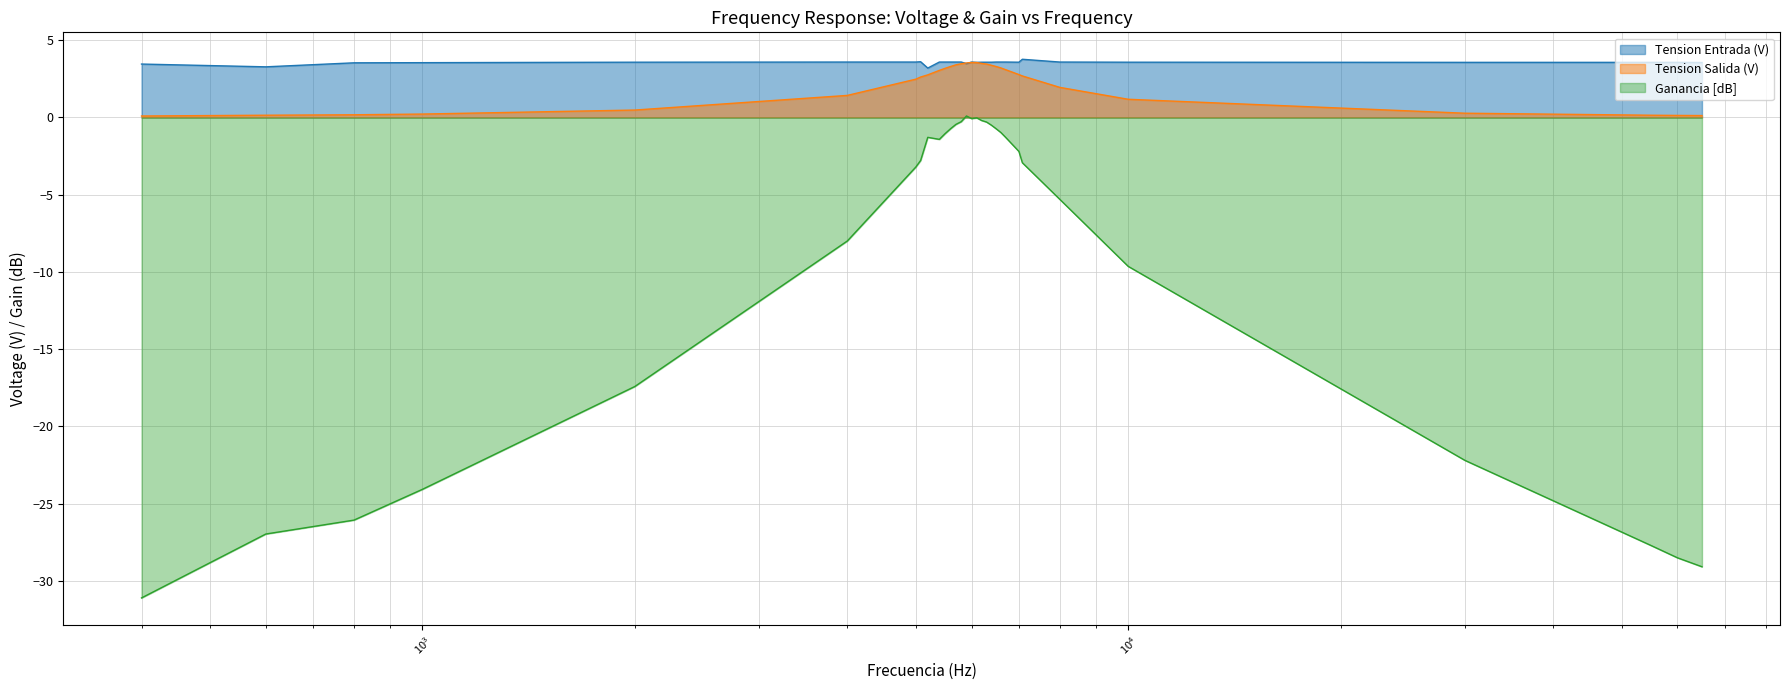

What is the average value of the Tension Entrada (V) series?

3.6